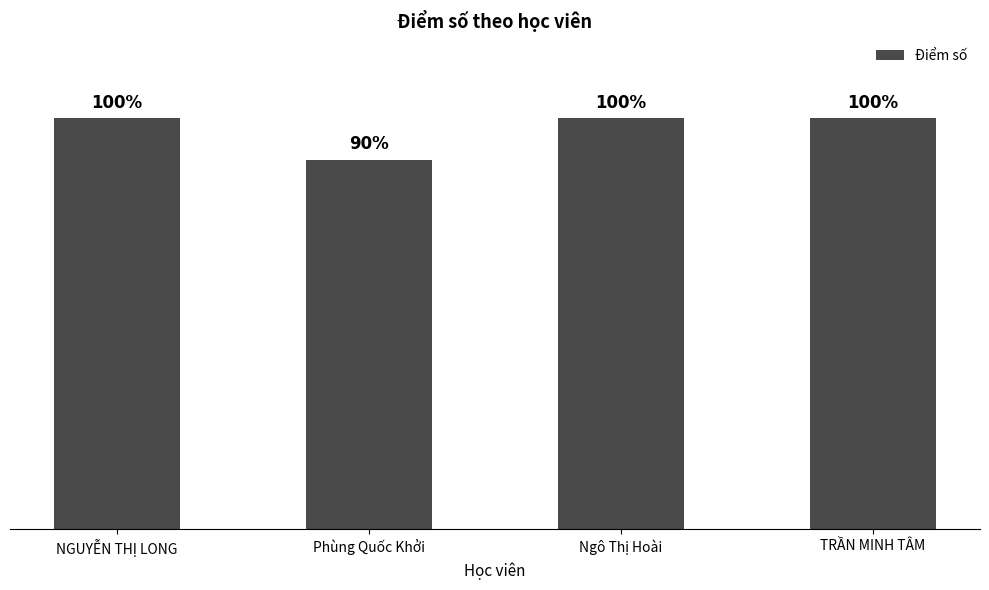

Which category has the lowest value across all series?

Phùng Quốc Khởi